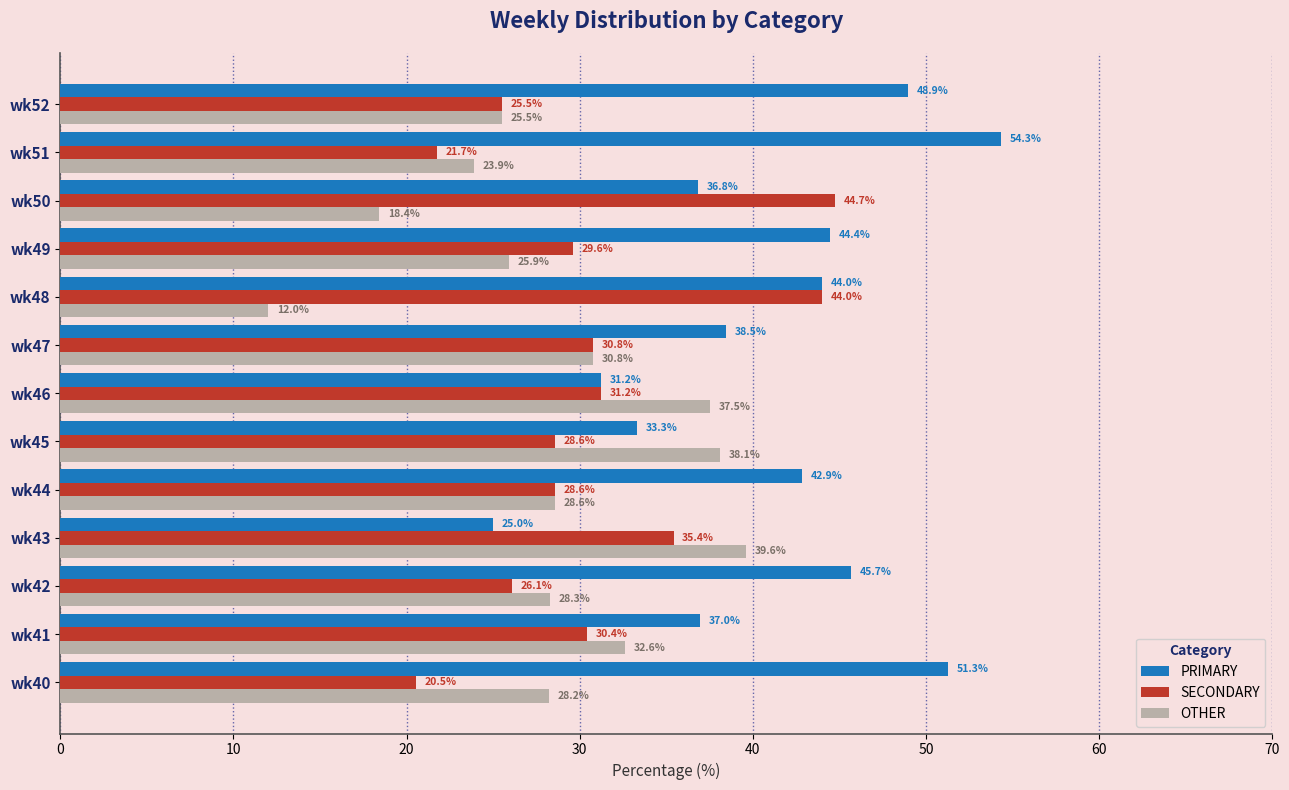

What is the sum of the OTHER values at wk41 and wk46?

70.1